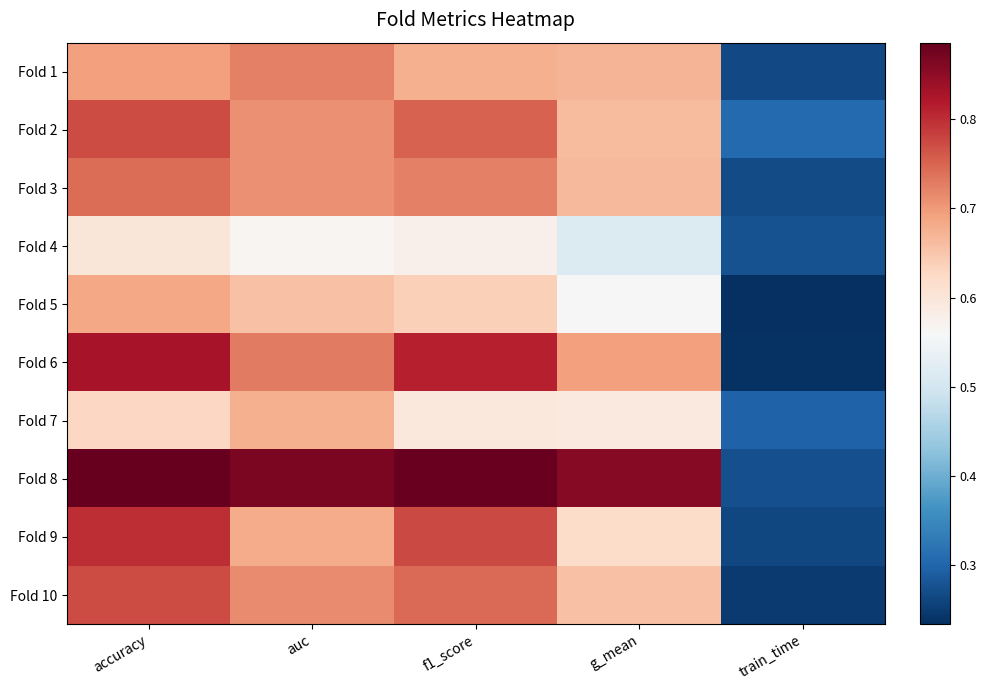

At which category is the sum across all series the highest?

accuracy